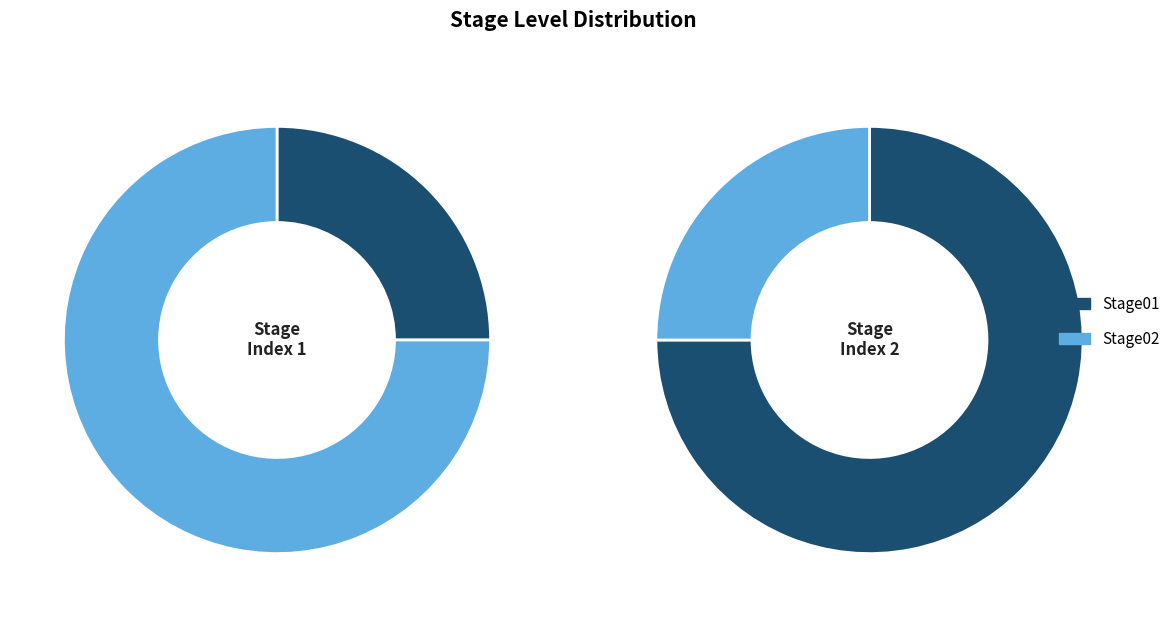

What percentage do Stage01 and Stage02 together represent?

100.0%